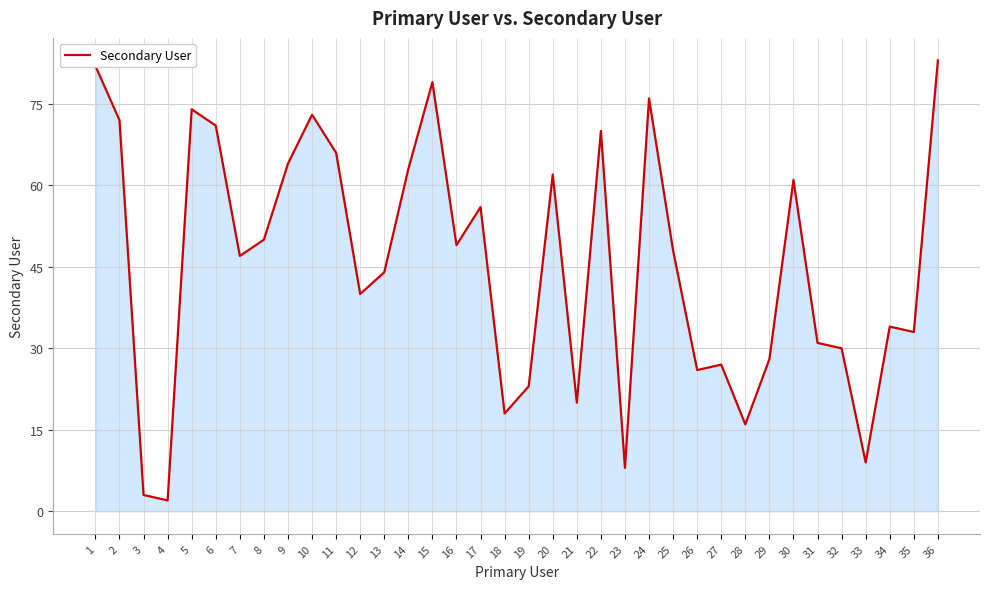

True or false: there are more than 1 points higher than both neighbors.

True